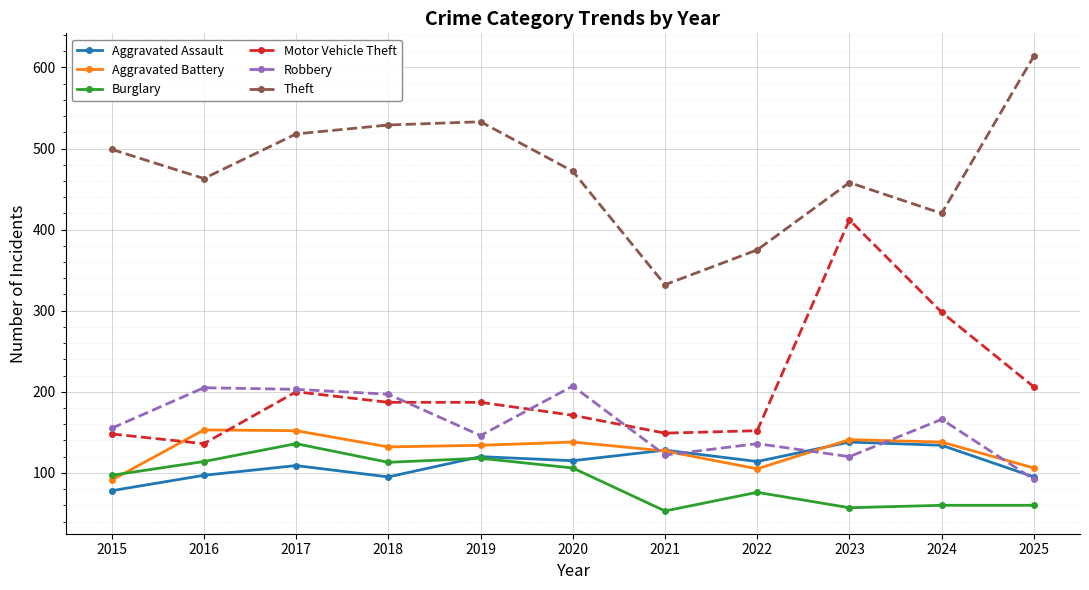

Is the value of Aggravated Battery at 2016 greater than the value of Theft at 2024?

No